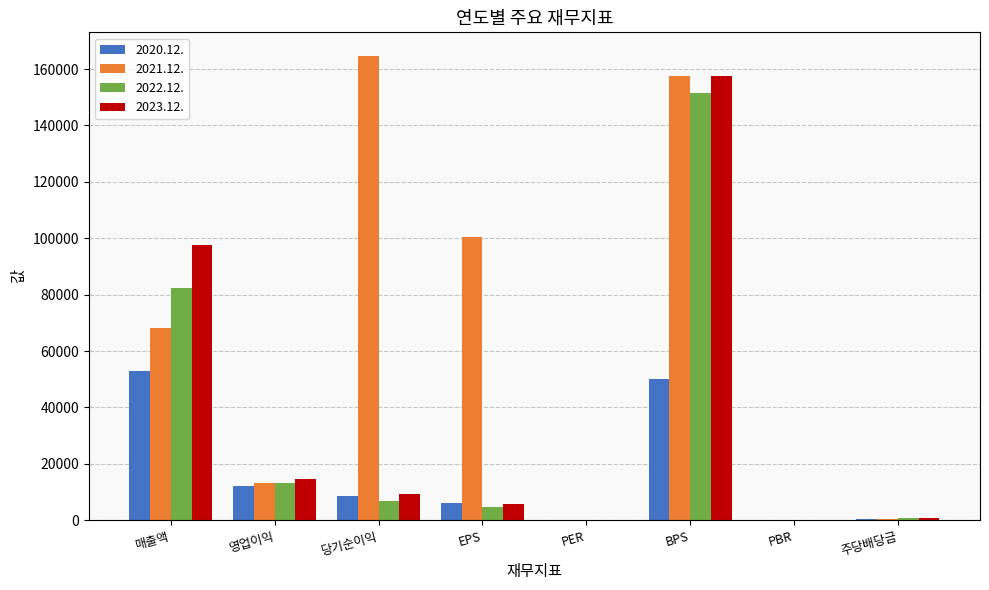

What is the sum of all 2022.12. values?

259213.5